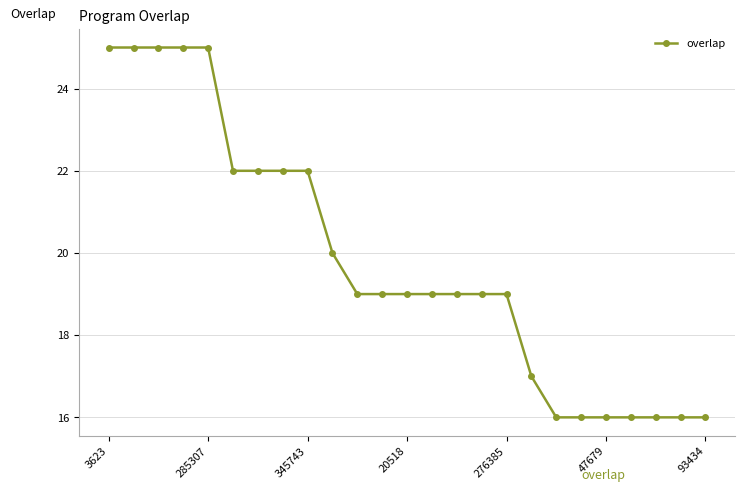

What is the difference between the maximum and minimum values?

9